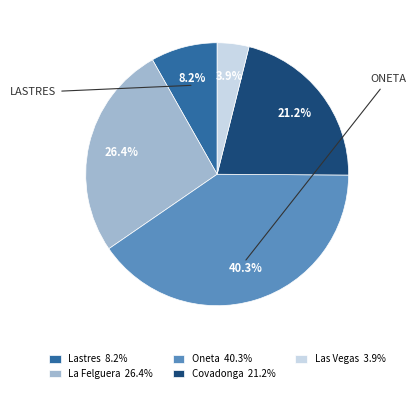

What is the ratio of the value at Oneta 40.3% to the value at Las Vegas 3.9%?

10.3